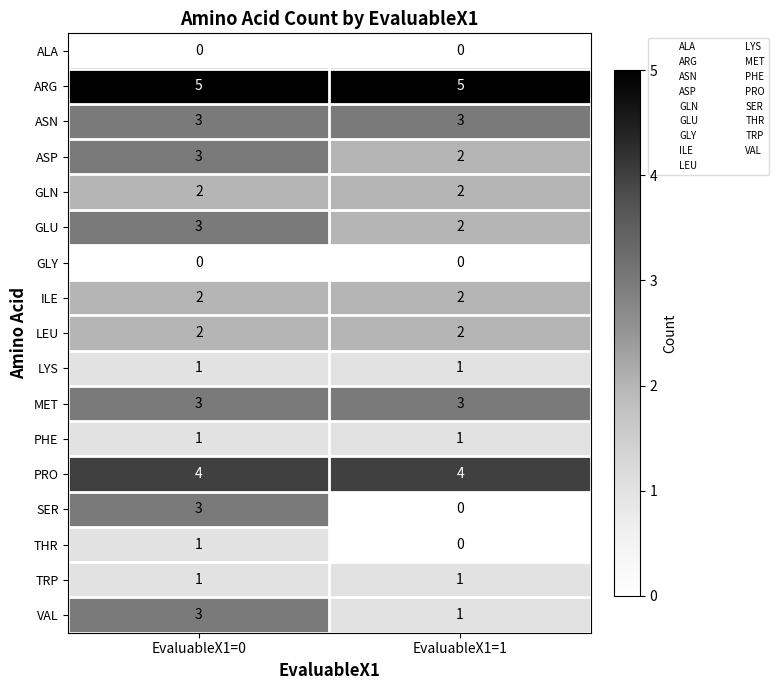

What is the total value across all series at EvaluableX1=0?

37